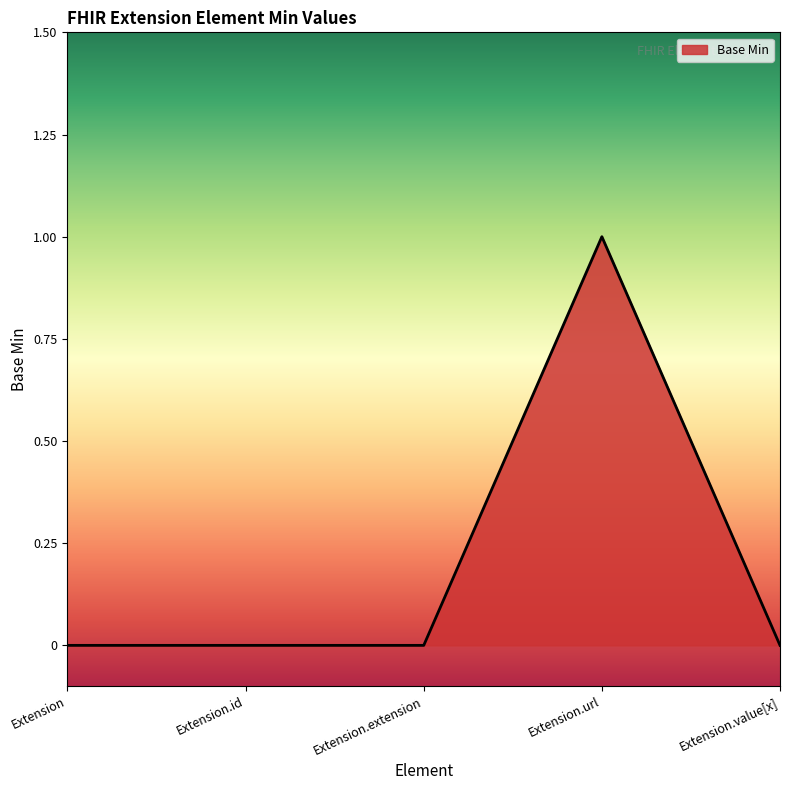

What is the difference between the maximum and minimum values?

1